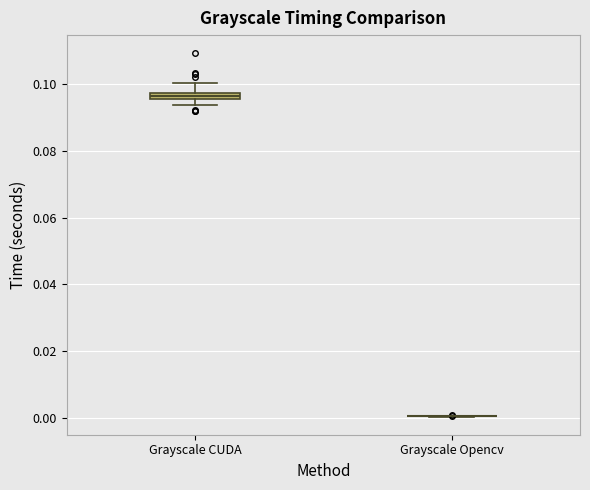

Where does the upper whisker of the box for Grayscale CUDA end on the y-axis? The values are not printed on the chart, so give them approximately, as read against the axis.

0.100